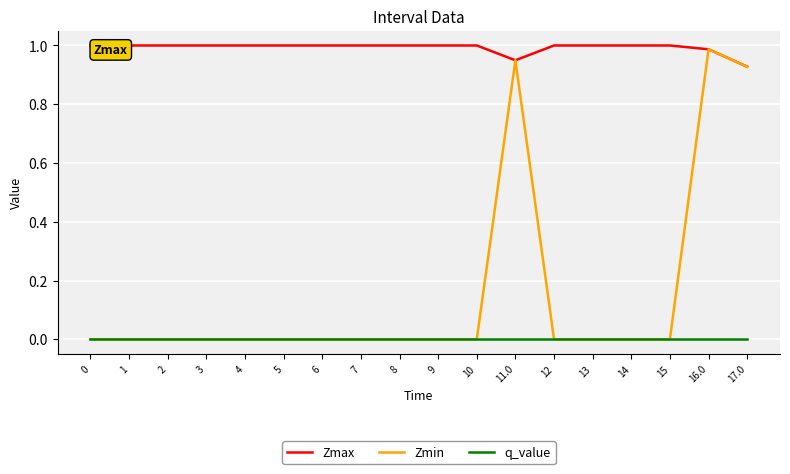

Which series has the largest total across all categories?

Zmax